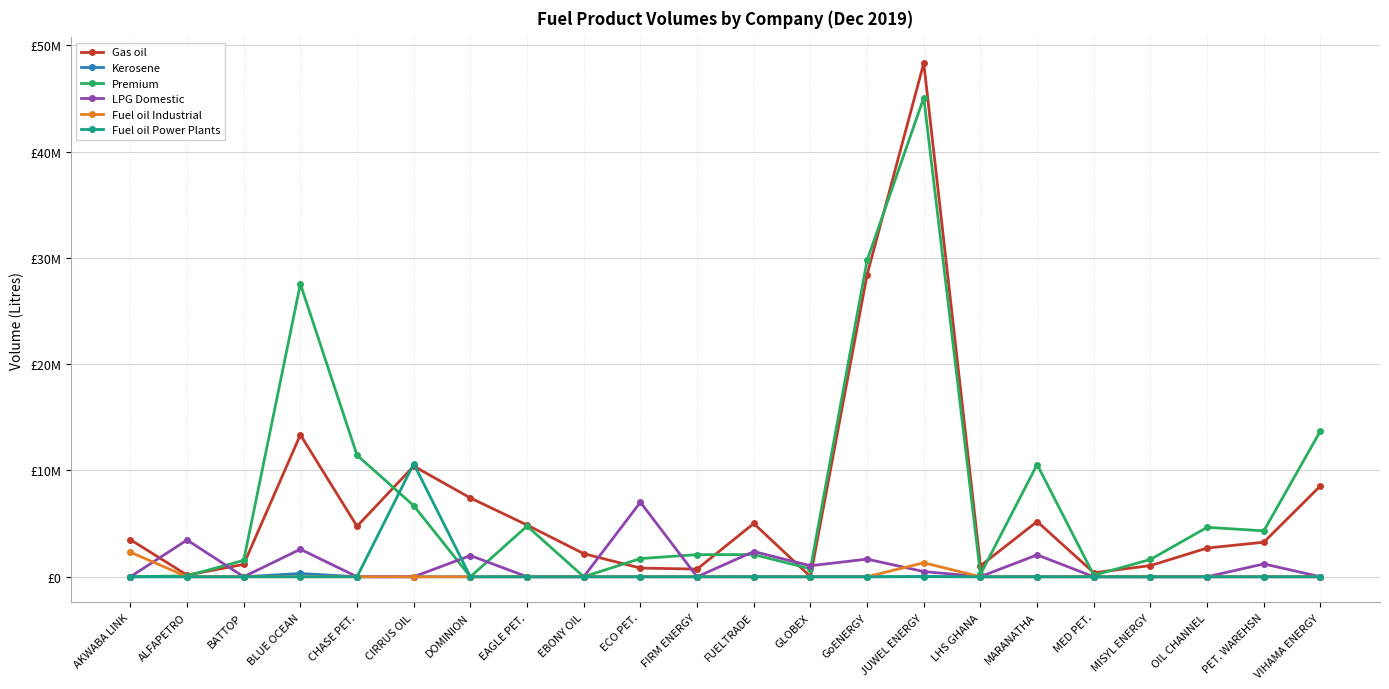

At how many categories does at least one series exceed 30766827?

1